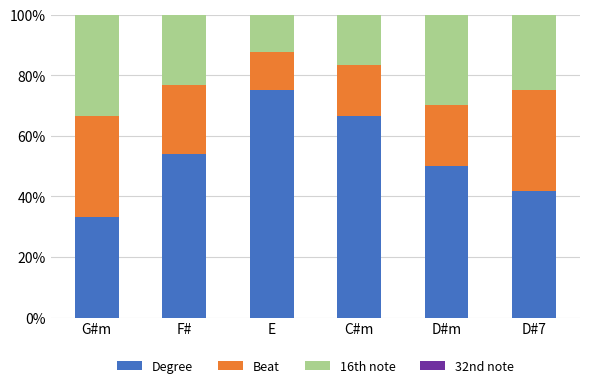

At which label does Degree reach its peak?

E